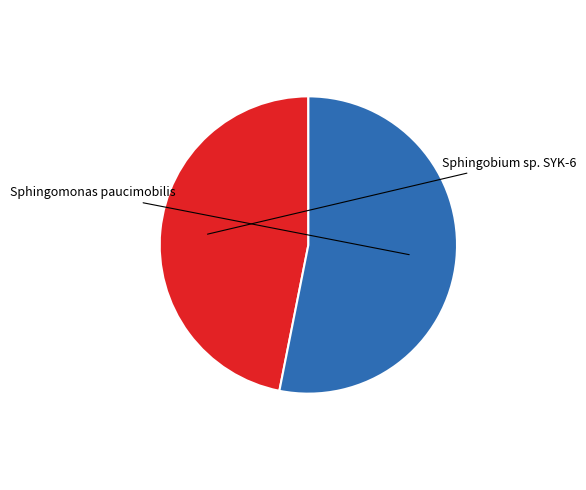

Is there any slice that represents more than half of the pie?

Yes